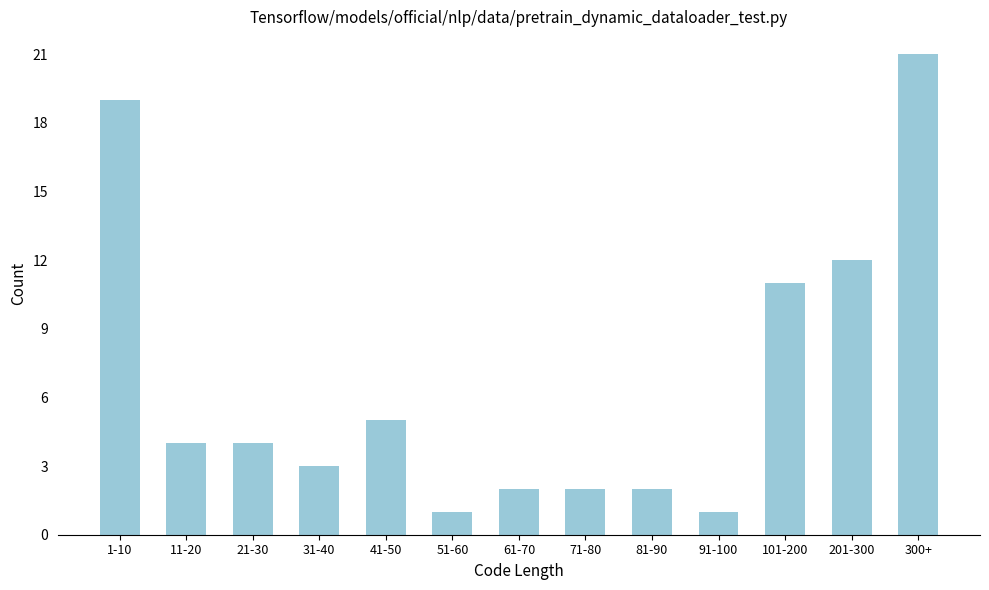

Reading left to right, transcribe all the data shown in this chart.

19	4	4	3	5	1	2	2	2	1	11	12	21